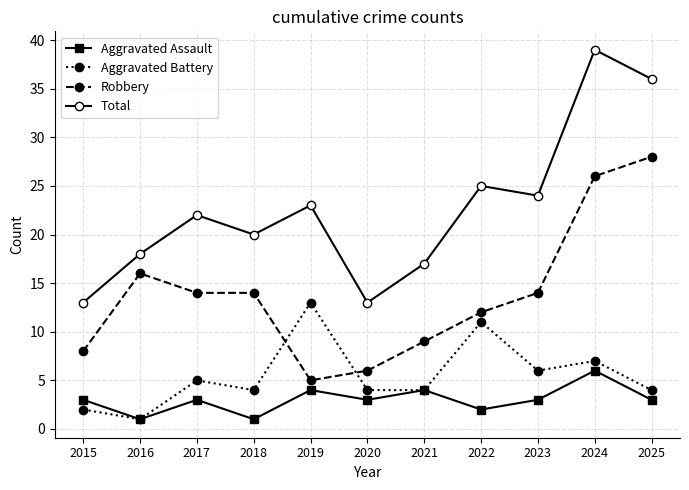

Does the chart have visible grid lines?

Yes